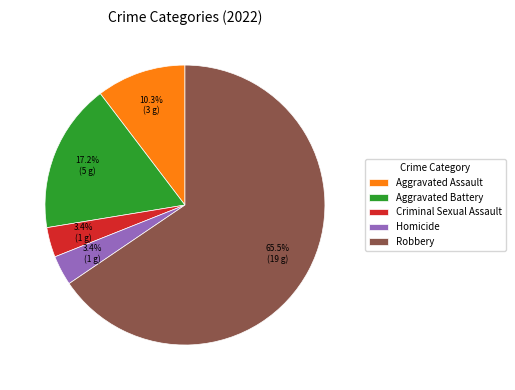

What percentage is the Aggravated Assault slice, to the nearest percent?

10%